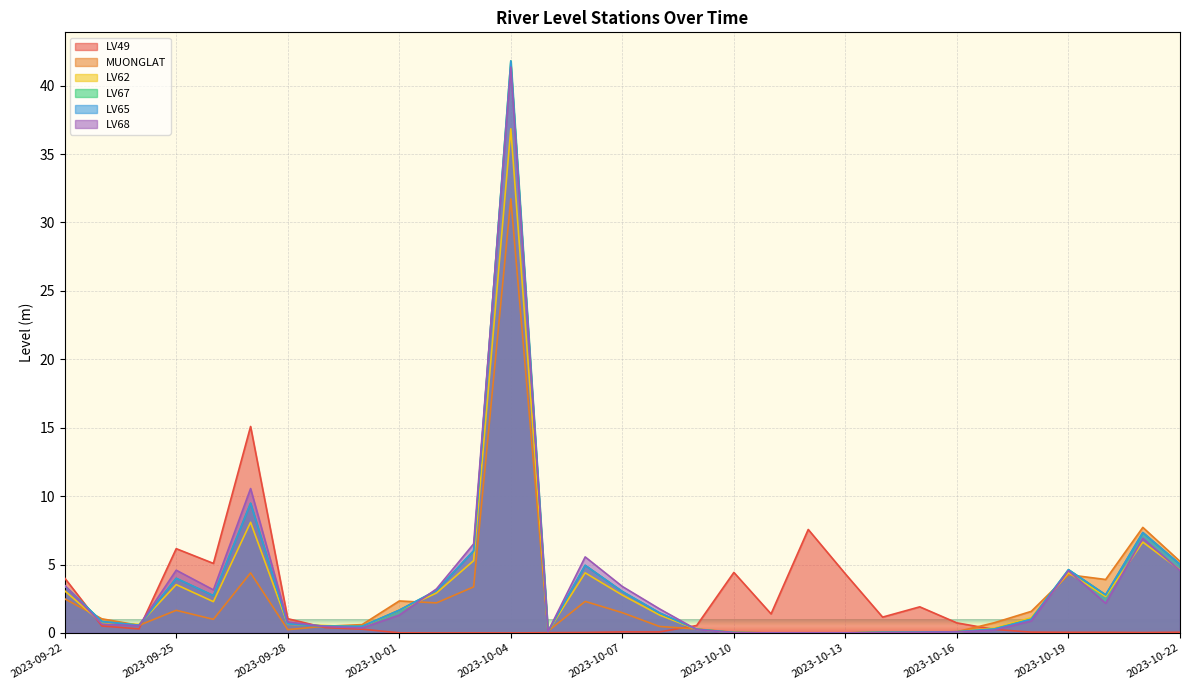

The MUONGLAT series shows 2.2 at 2023-10-02. True or false?

True